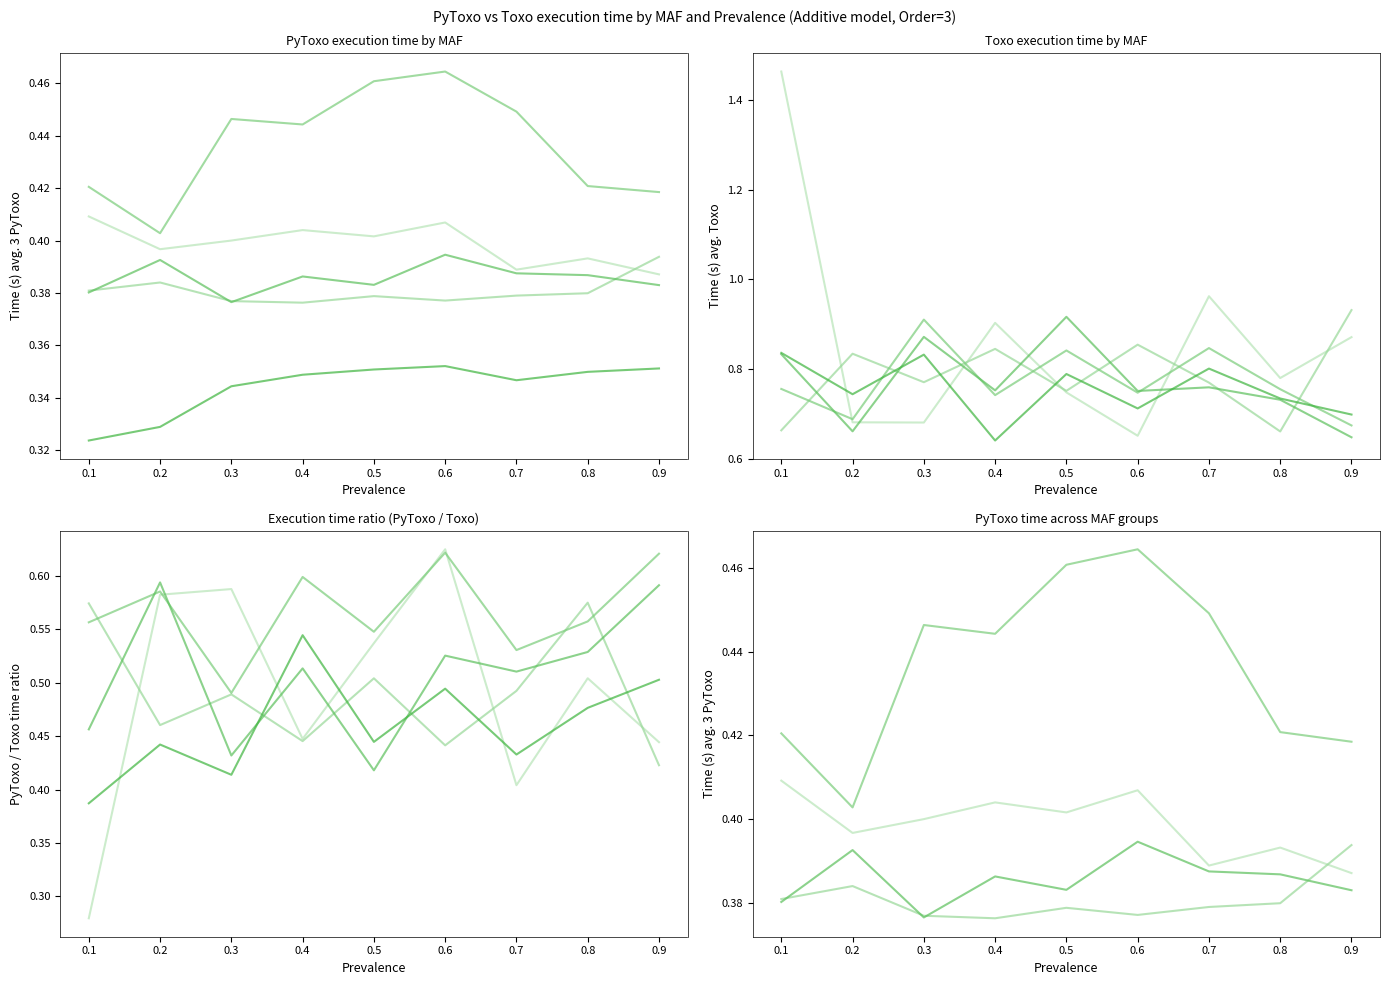

True or false: PyToxo chunk 3 has more than 0 interior local peaks.

True